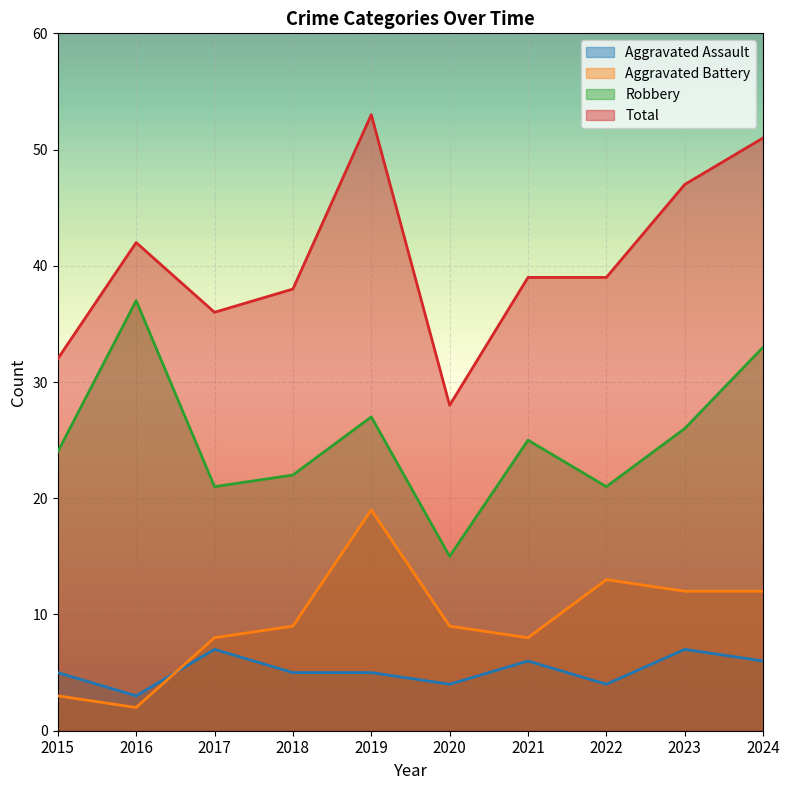

At which category does Total reach its first local peak?

2016